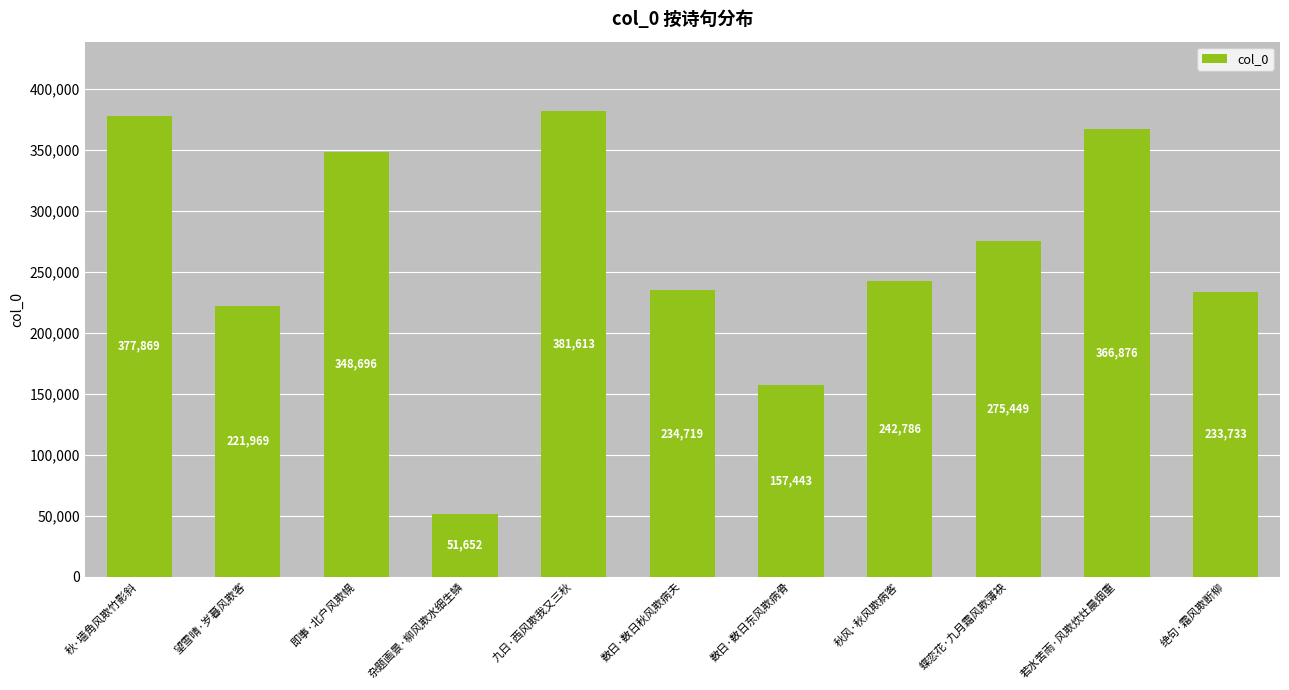

Reading right to left, what are all the values shown in this chart?

绝句·霜风欺断柳=233733	若水苦雨·风欺炊灶晨烟重=366876	蝶恋花·九月霜风欺薄袂=275449	秋风·秋风欺病客=242786	数日·数日东风欺病骨=157443	数日·数日秋风欺病夫=234719	九日·西风欺我又三秋=381613	杂题画景·柳风欺水细生鳞=51652	即事·北户风欺幌=348696	望雪晴·岁暮风欺客=221969	秋·墙角风欺竹影斜=377869